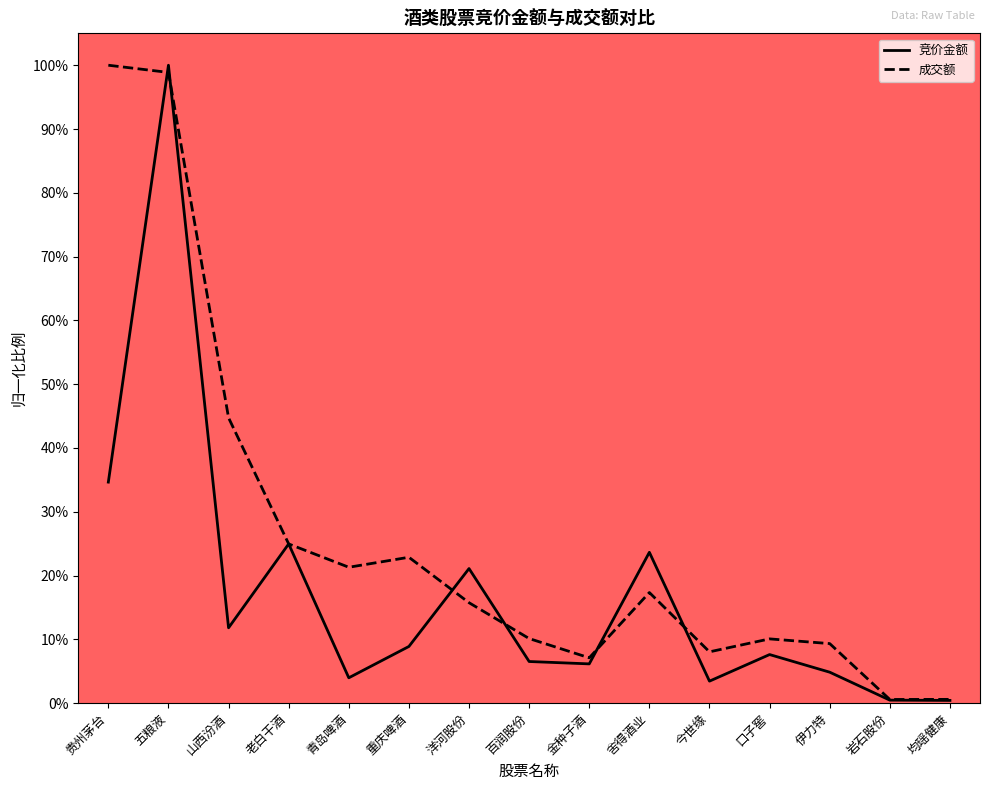

Does the chart display data point markers on the line(s)?

No